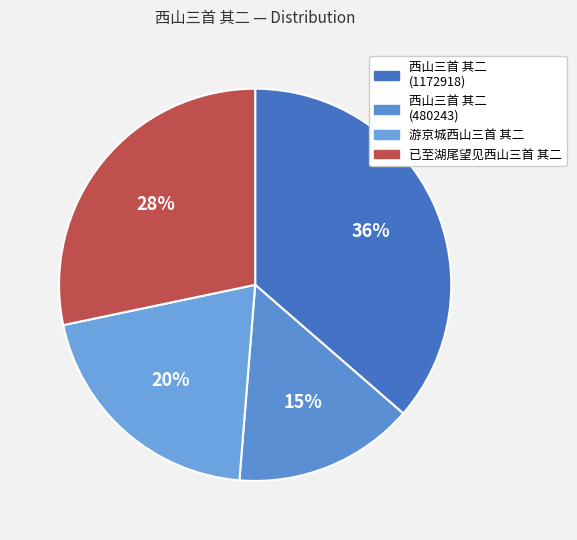

How many slices are in this pie chart?

4